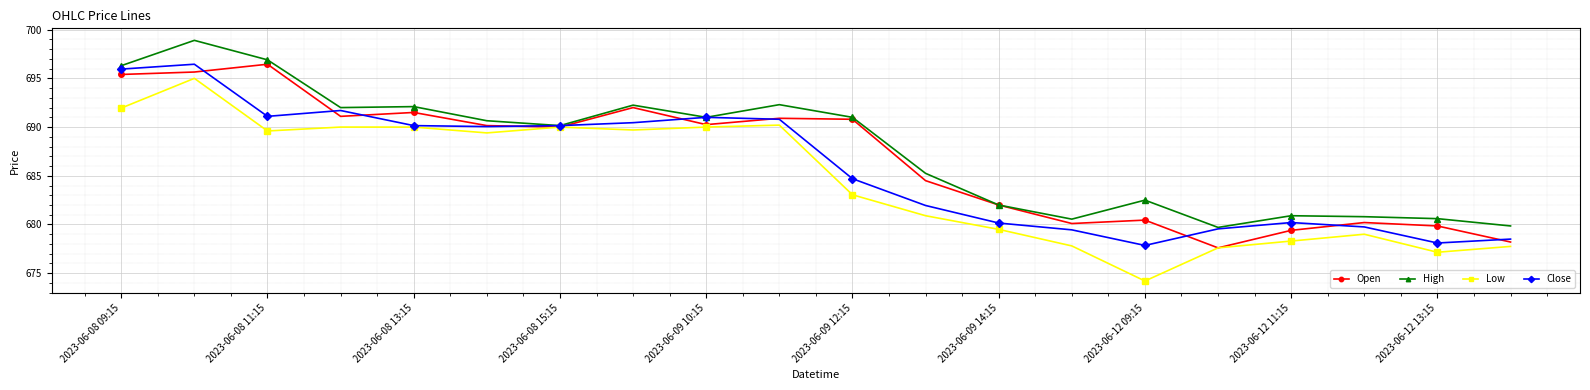

What is the difference between the maximum and minimum values in the Low series?

20.8